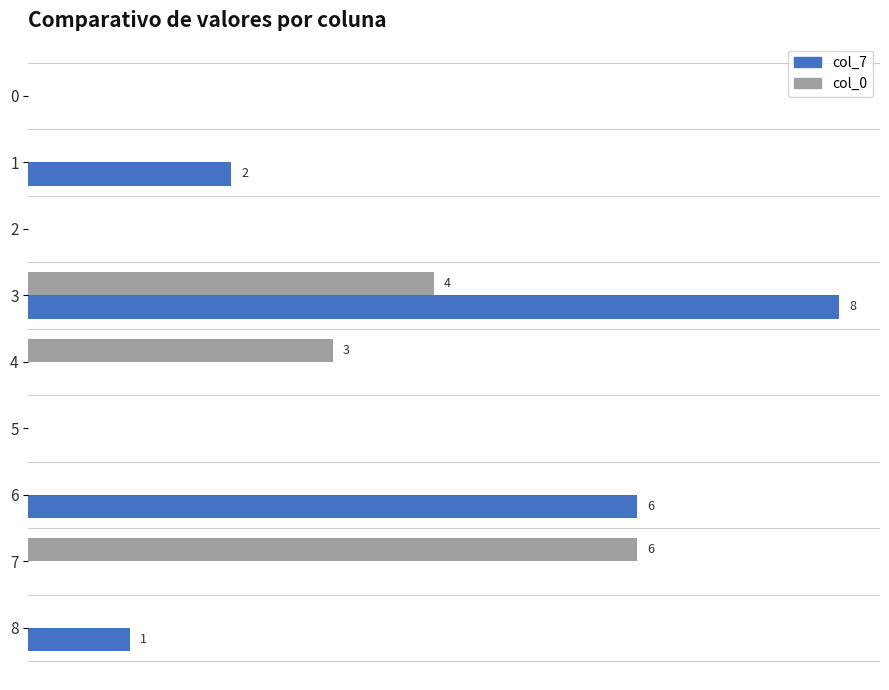

Reading left to right, transcribe all the data shown in this chart.

col_7: 0=0	1=2	2=0	3=8	4=0	5=0	6=6	7=0	8=1
col_0: 0=0	1=0	2=0	3=4	4=3	5=0	6=0	7=6	8=0